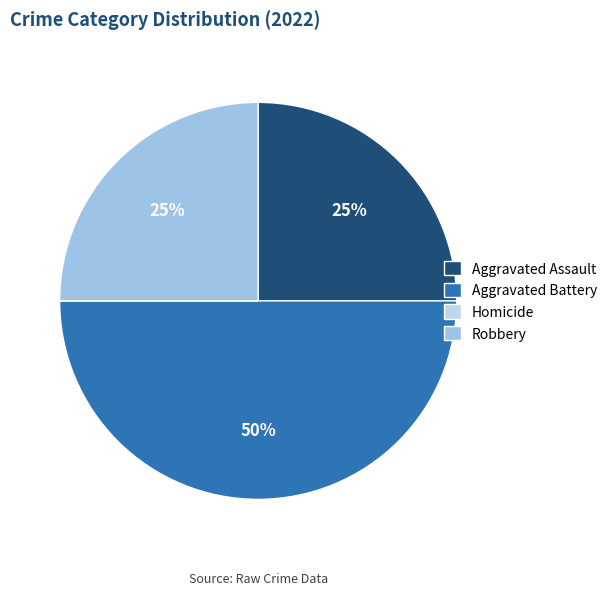

Count the number of slices in the pie.

4